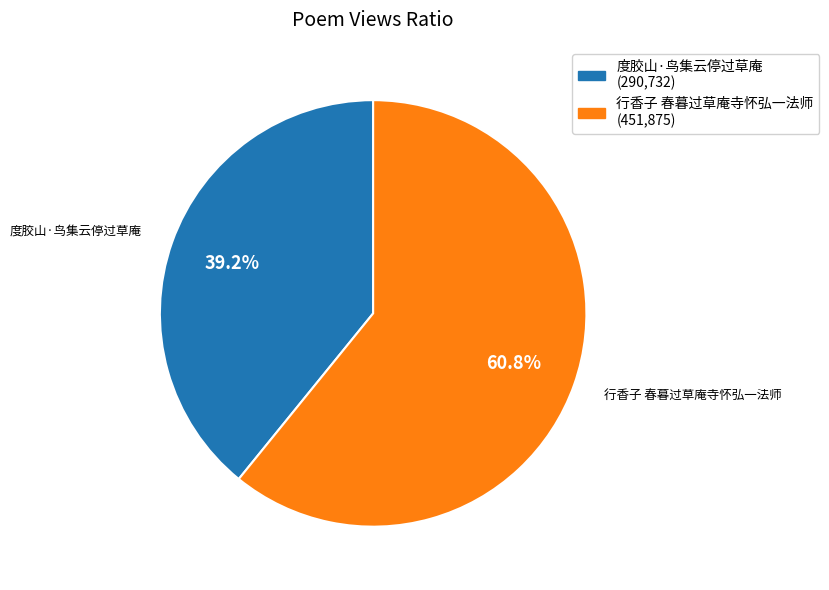

Which slice is the smallest?

度胶山·鸟集云停过草庵